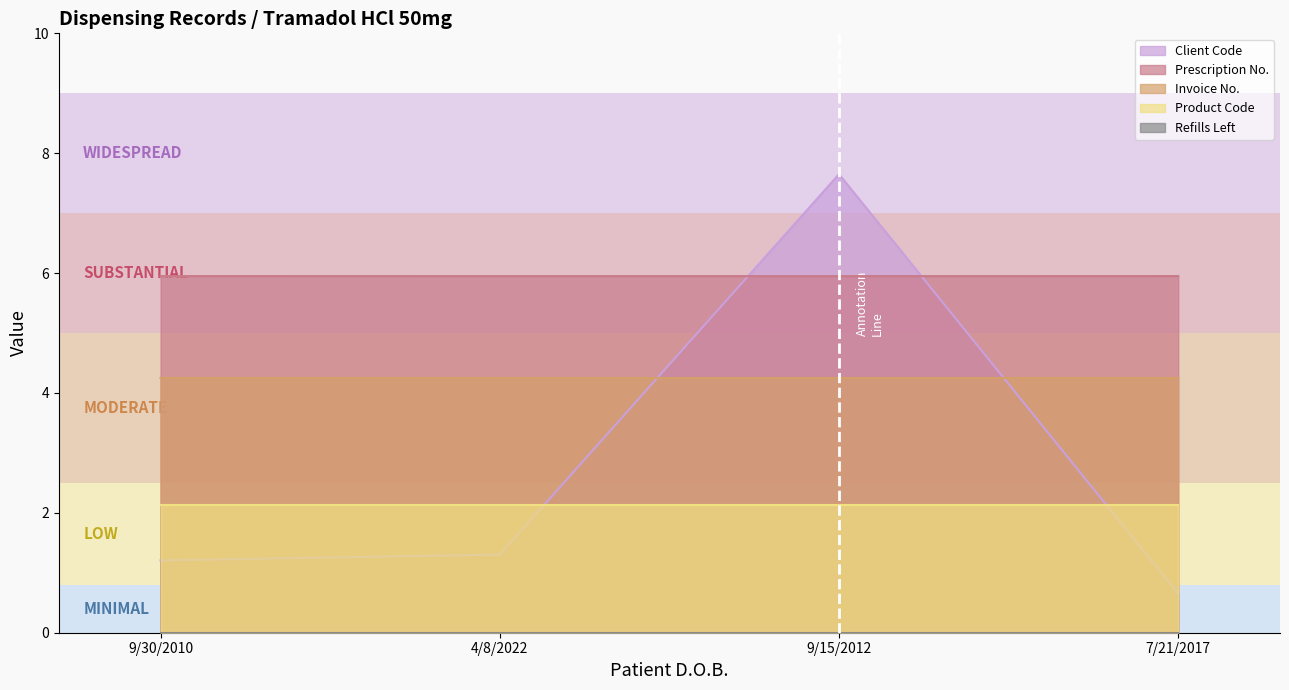

Which has a higher value, 9/15/2012 or 4/8/2022?

9/15/2012